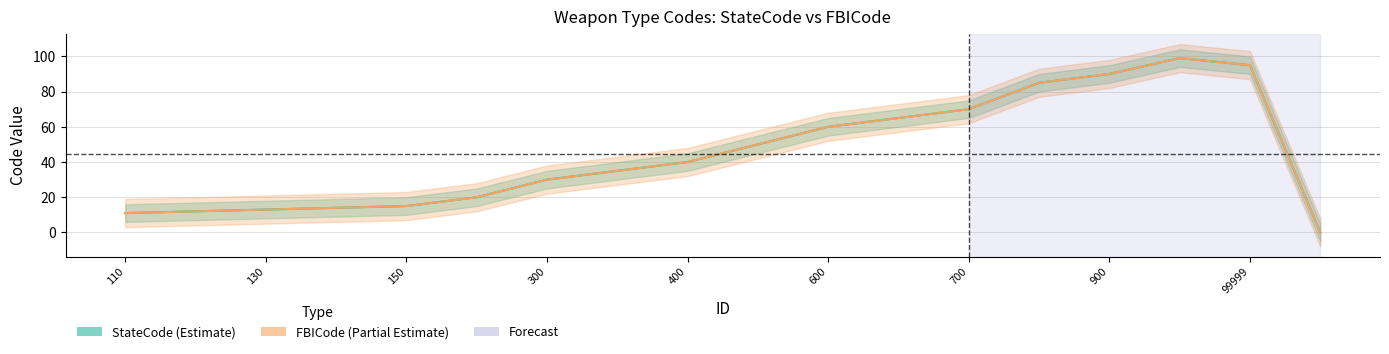

Does the chart have visible grid lines?

Yes